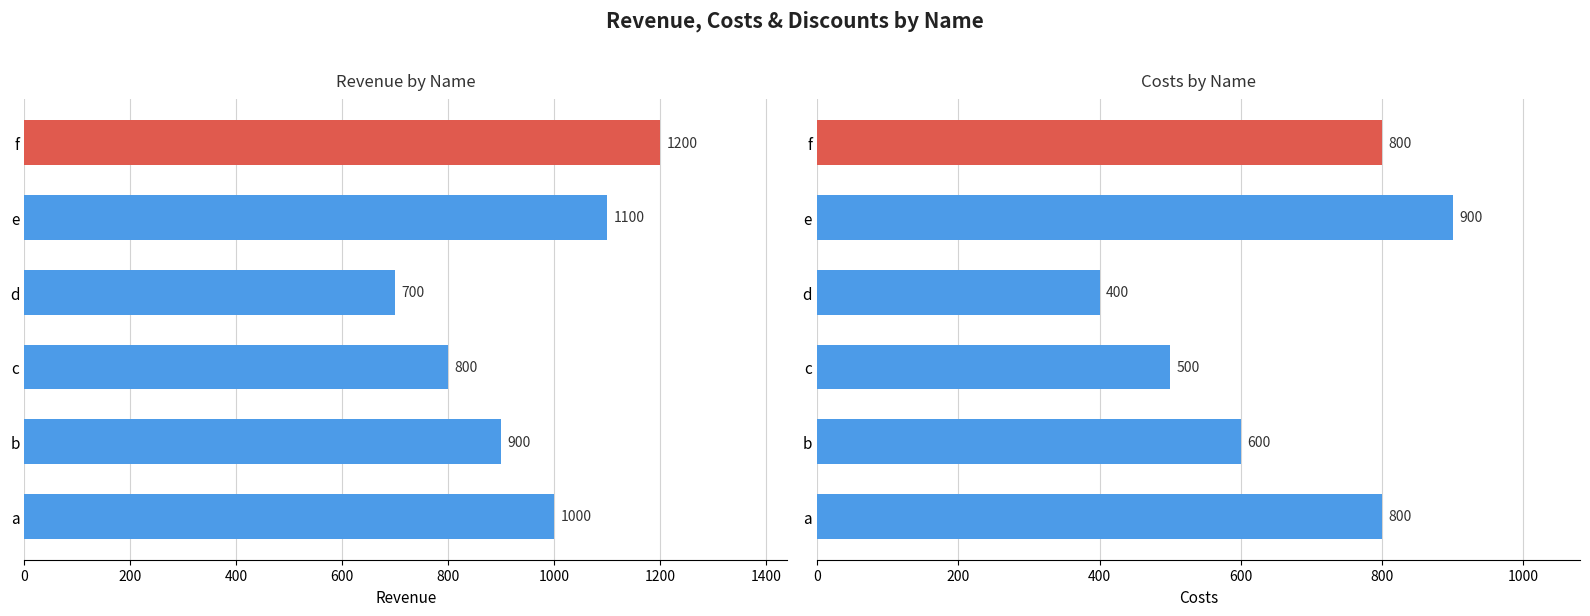

How many bars are there in each group?

2